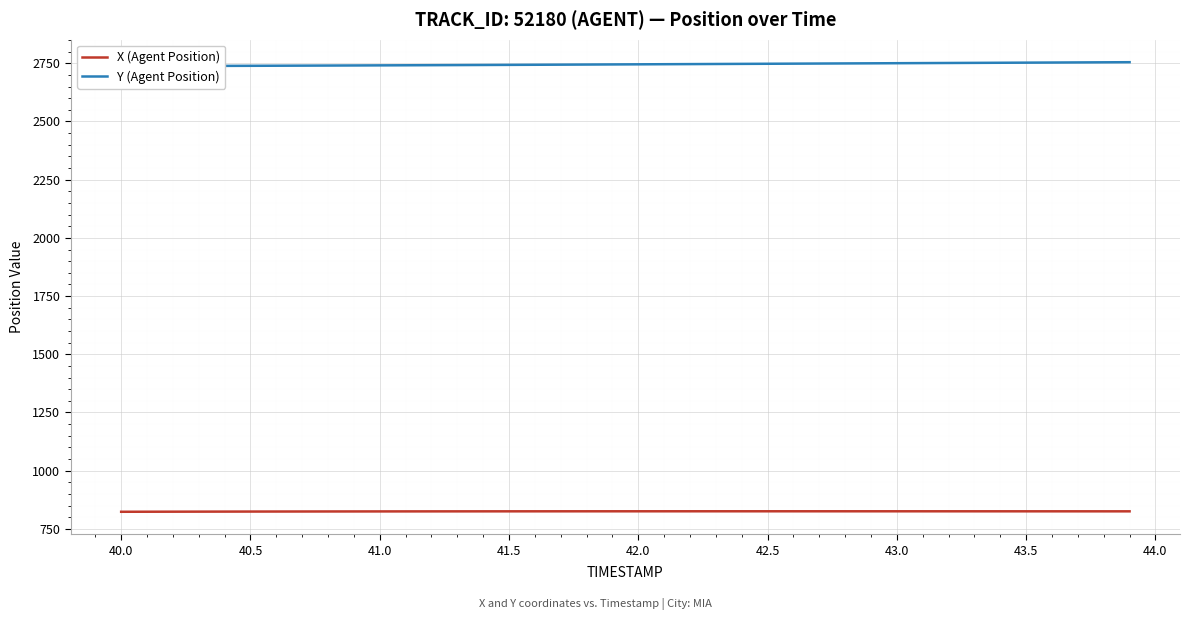

List the series in order of their overall mean, lowest first.

X (Agent Position), Y (Agent Position)